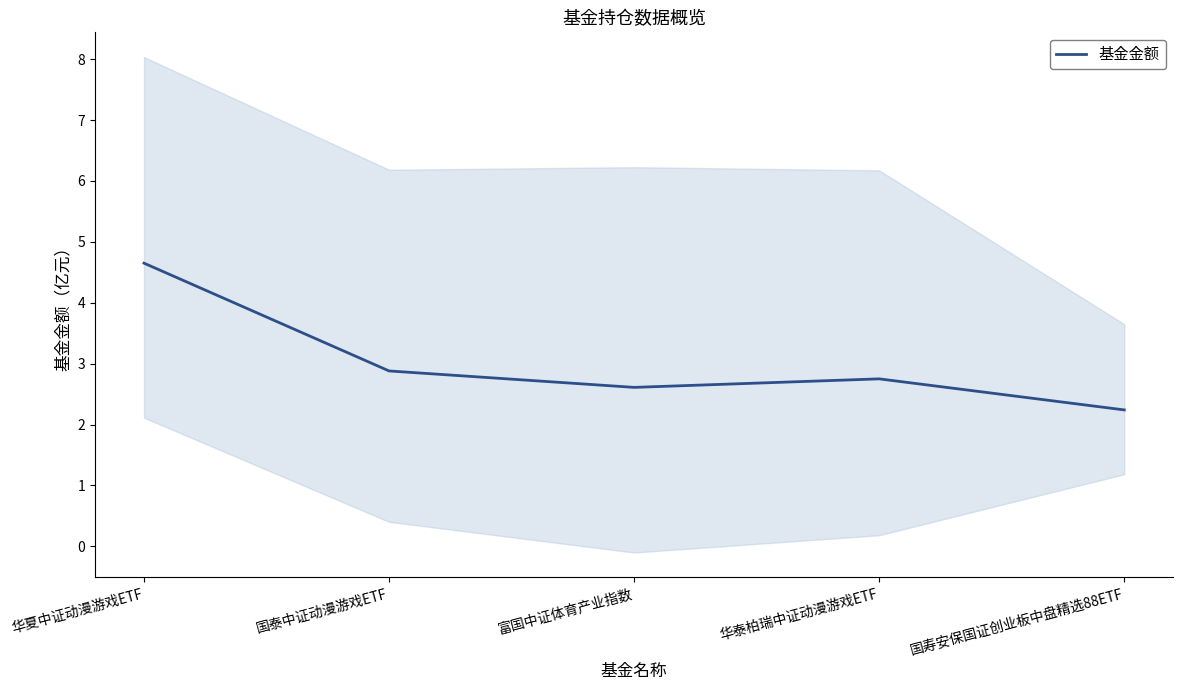

What is the value of the 3rd point from the left?

2.6